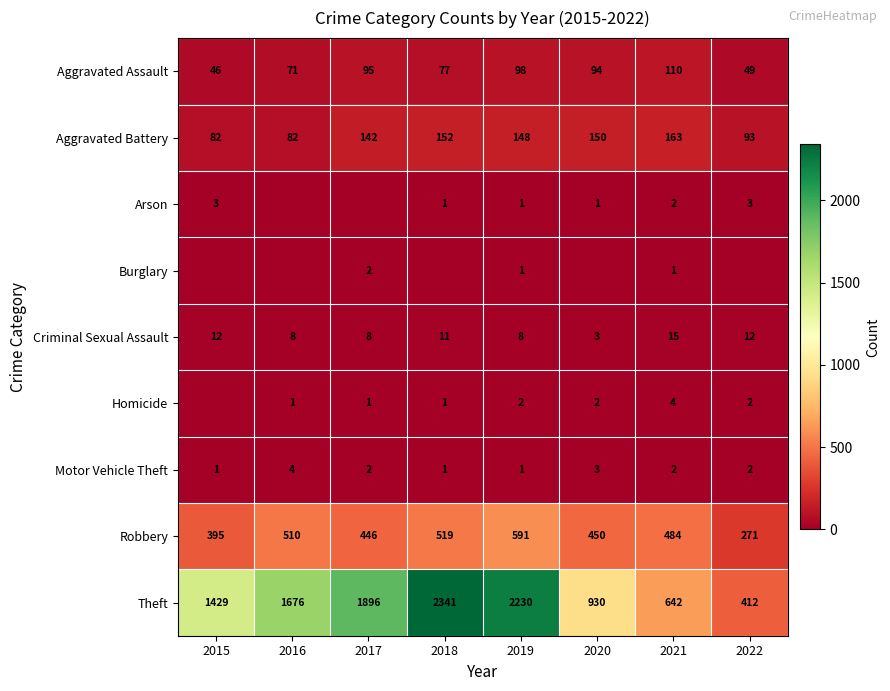

What is the difference between the highest and lowest values at 2018?

2341